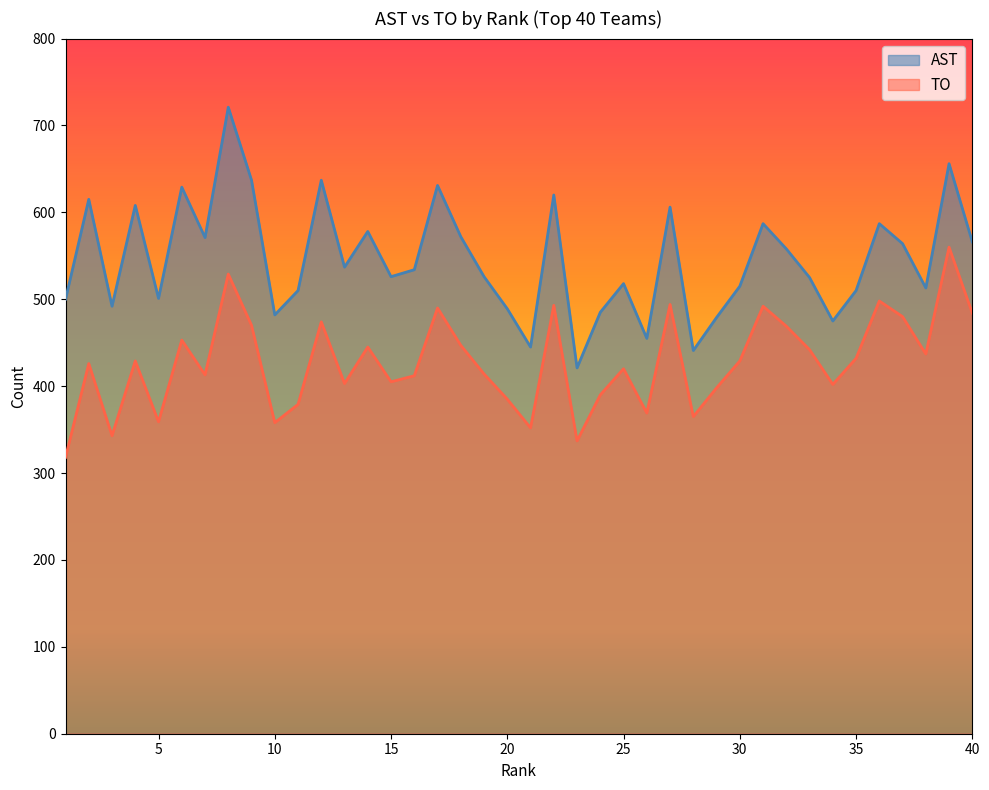

Is it true that AST equals 747 at 37?

False